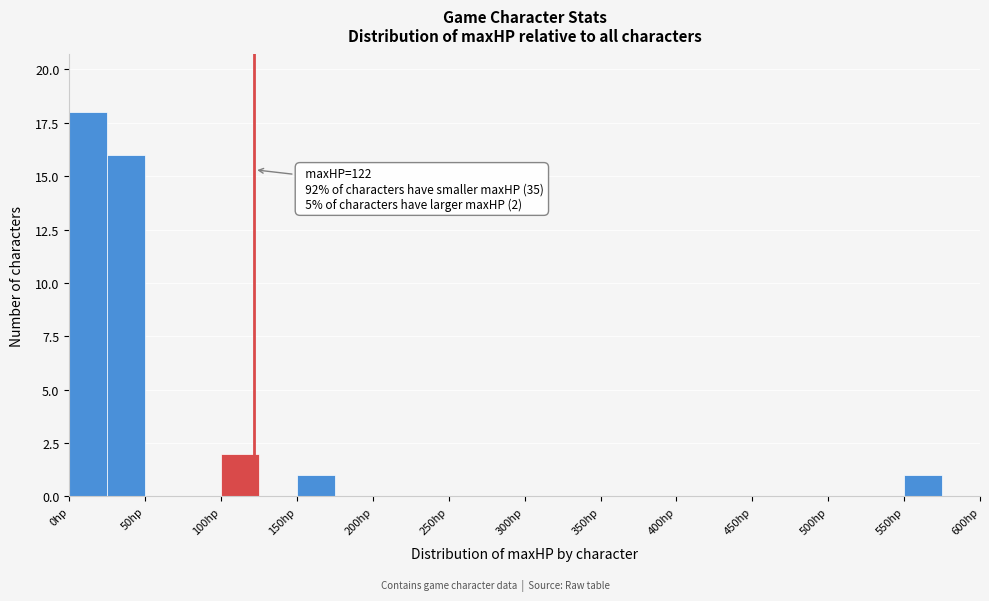

Which range on the x-axis has the tallest bar?

0 to 25